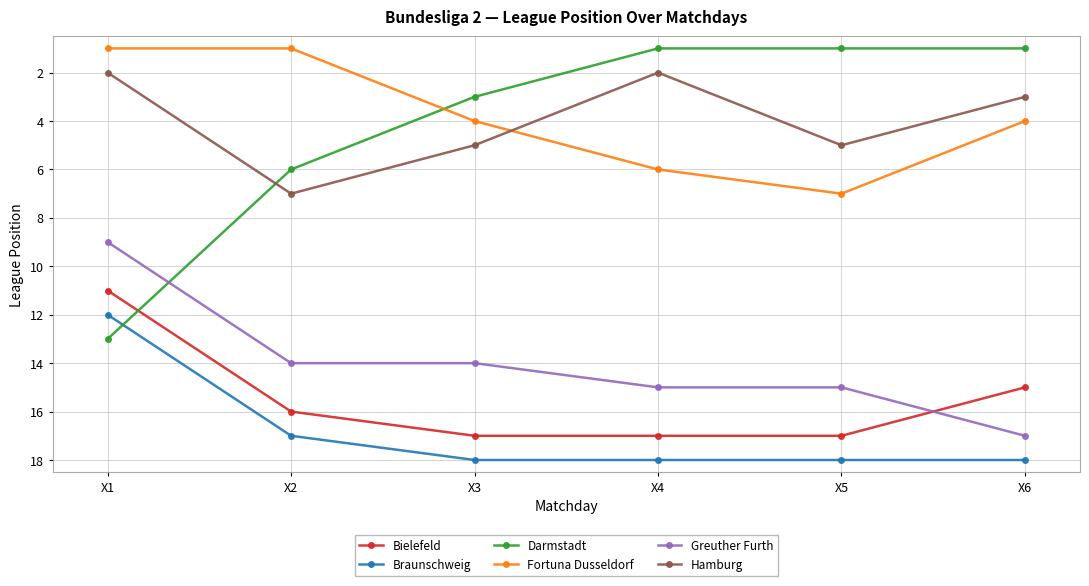

What is the sum of all Fortuna Dusseldorf values?

23